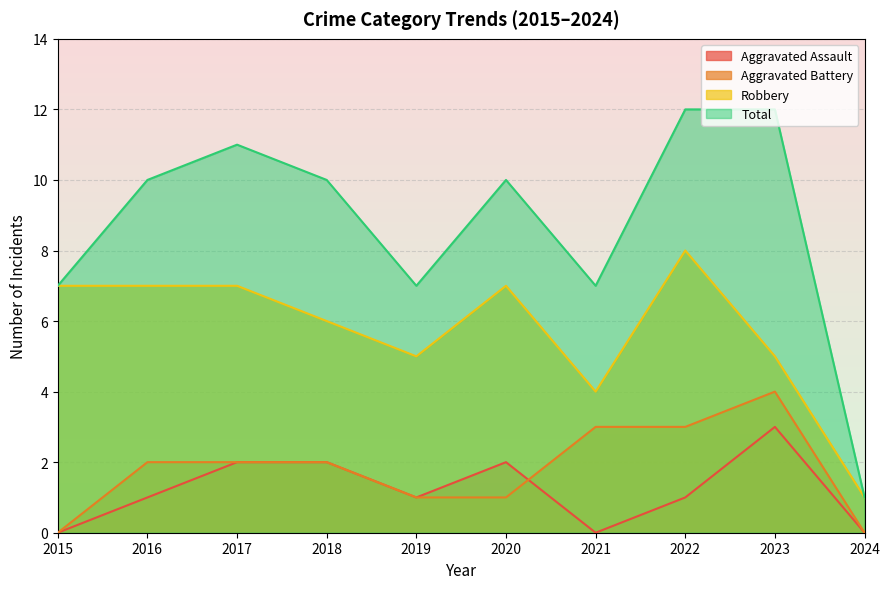

True or false: Total and Robbery cross at least once.

False